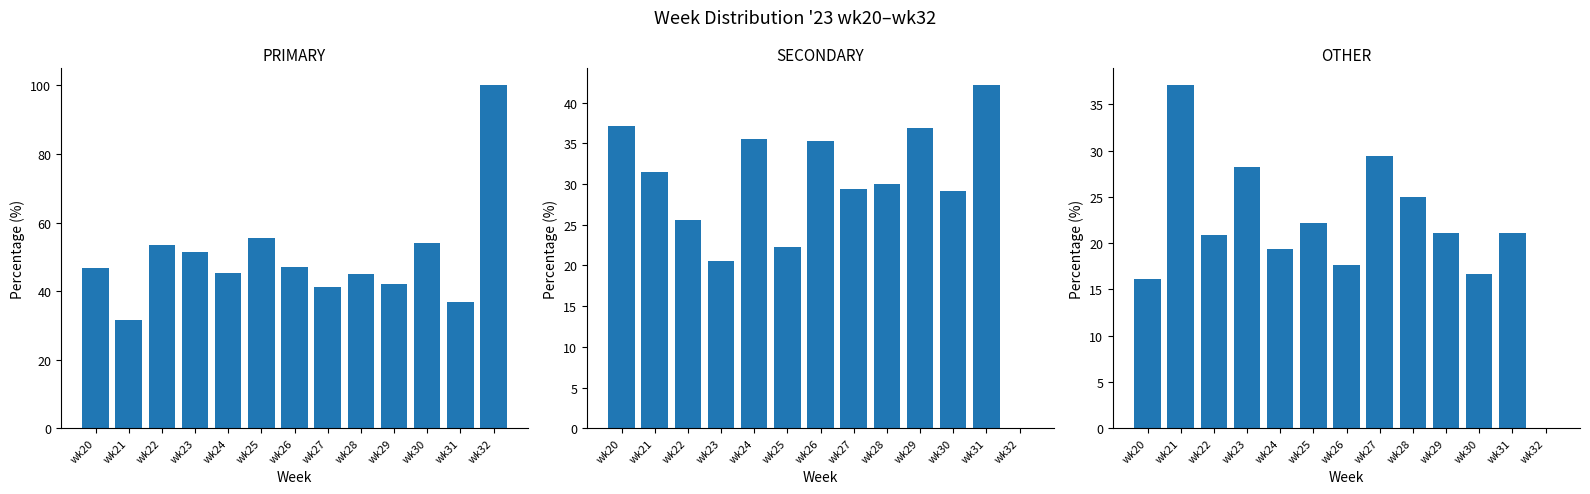

List the series in order of their peak value, highest first.

PRIMARY, SECONDARY, OTHER